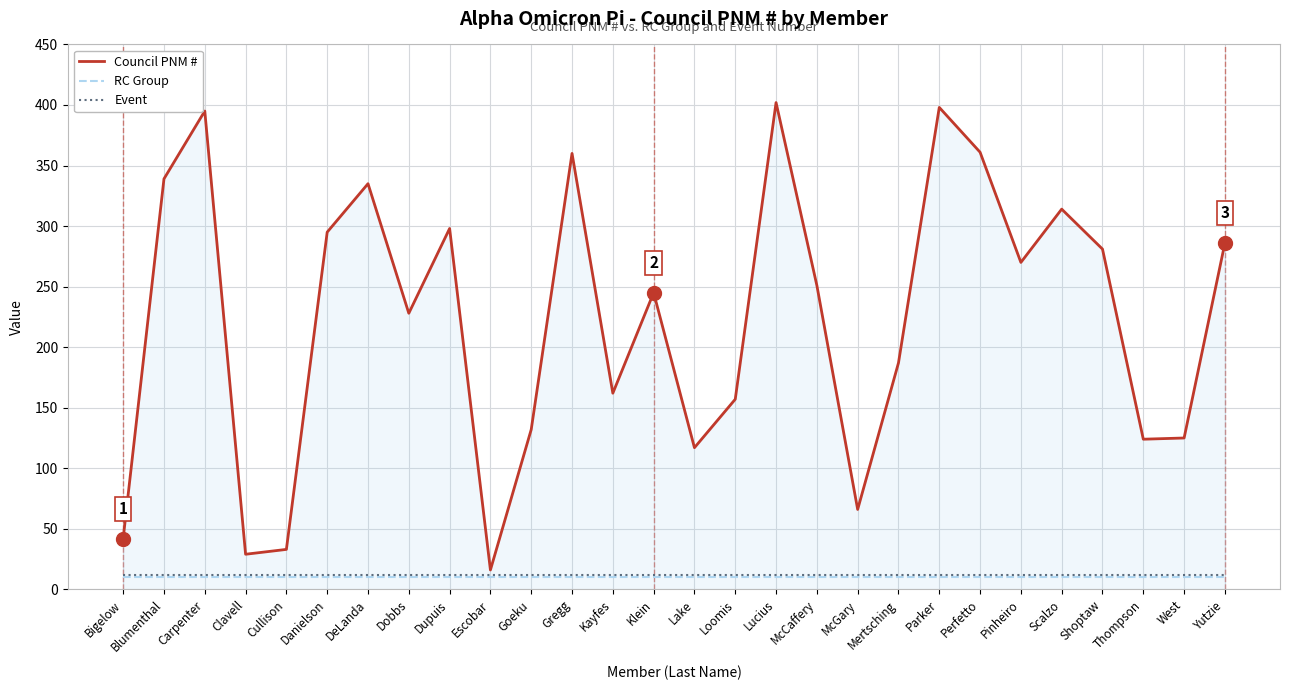

Does the chart have visible grid lines?

Yes